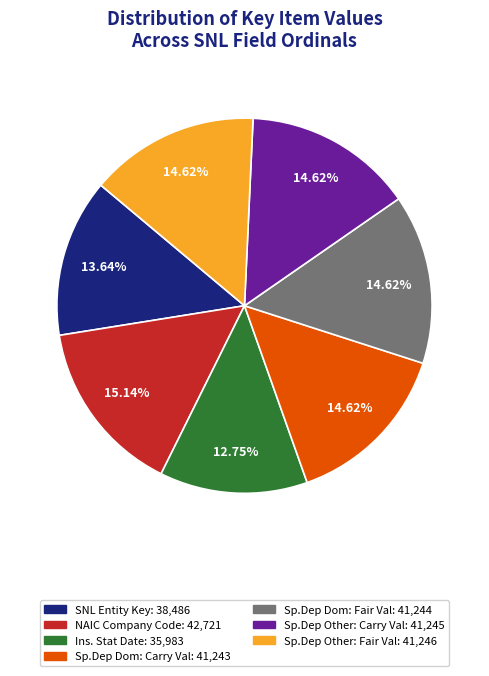

Is there a majority slice in this chart?

No